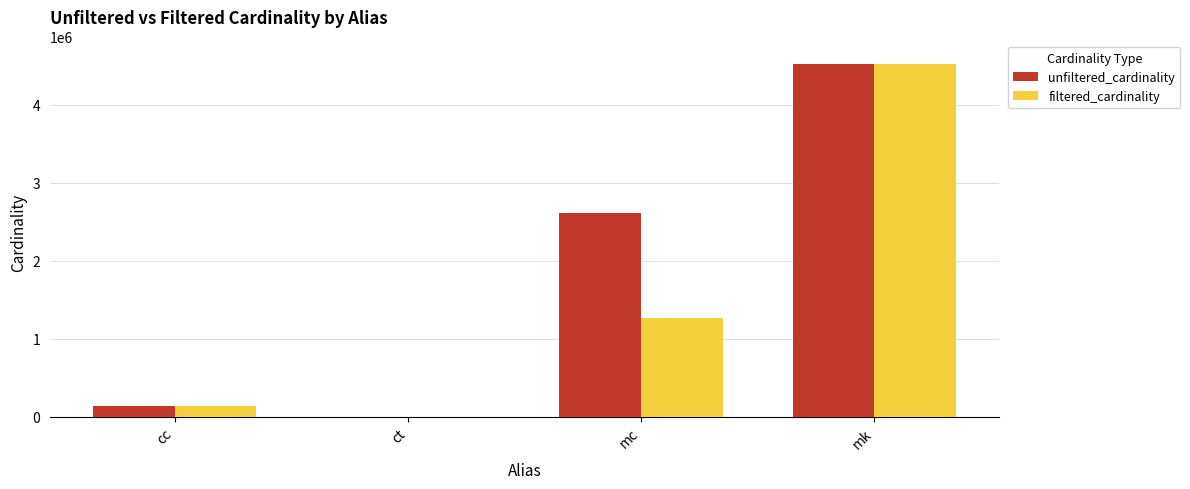

At which category is the sum across all series the highest?

mk